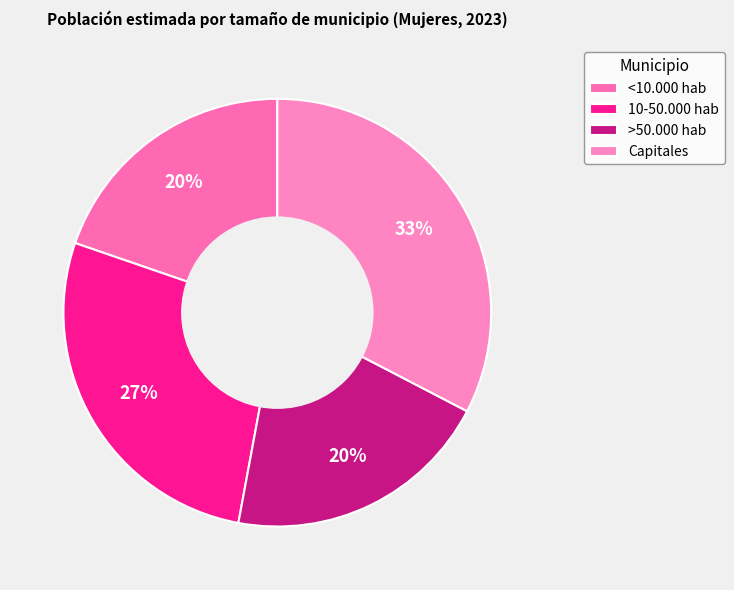

The 10-50.000 hab slice represents 20% of the pie. True or false?

False